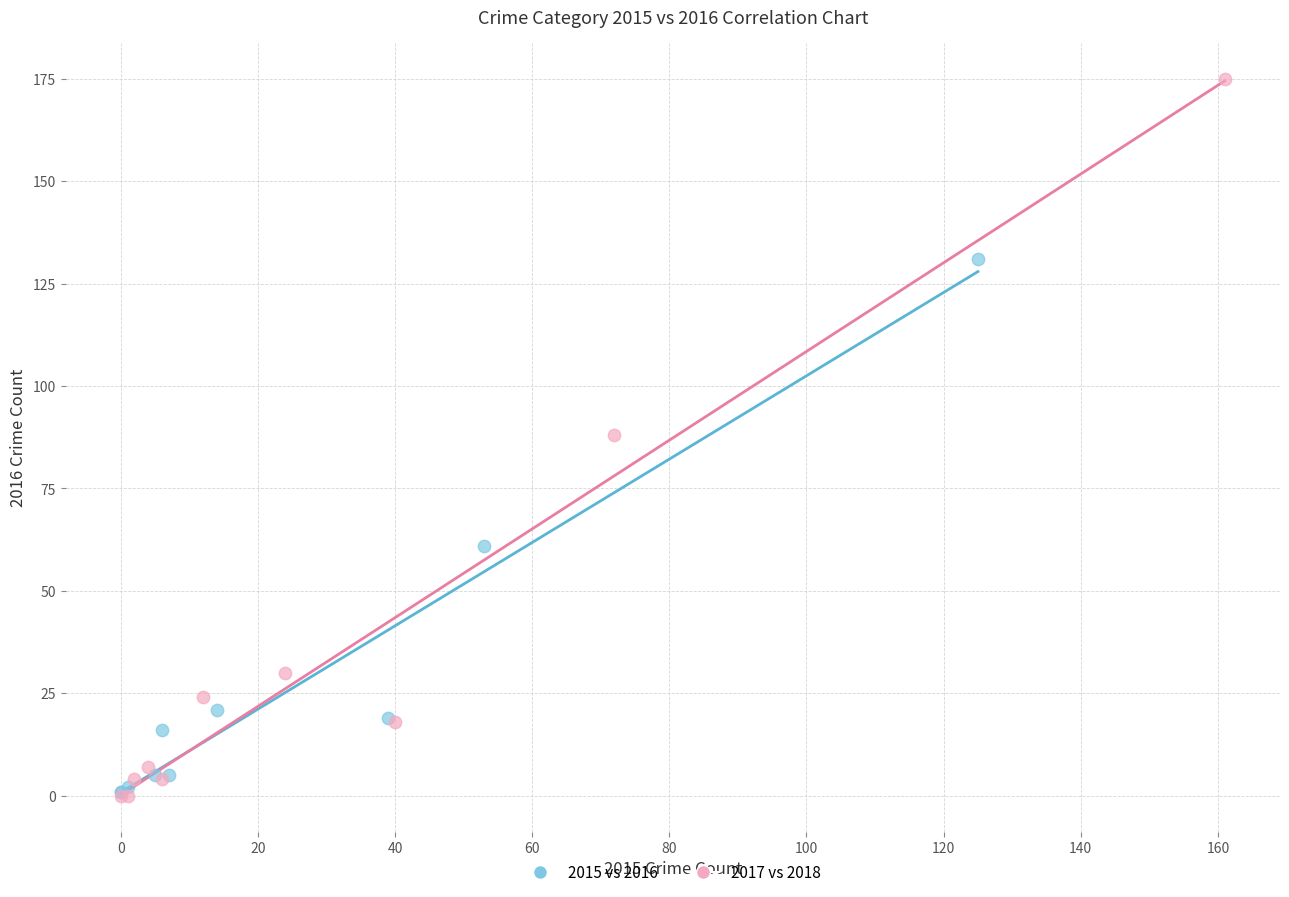

Which series reaches the maximum Y coordinate?

2017 vs 2018